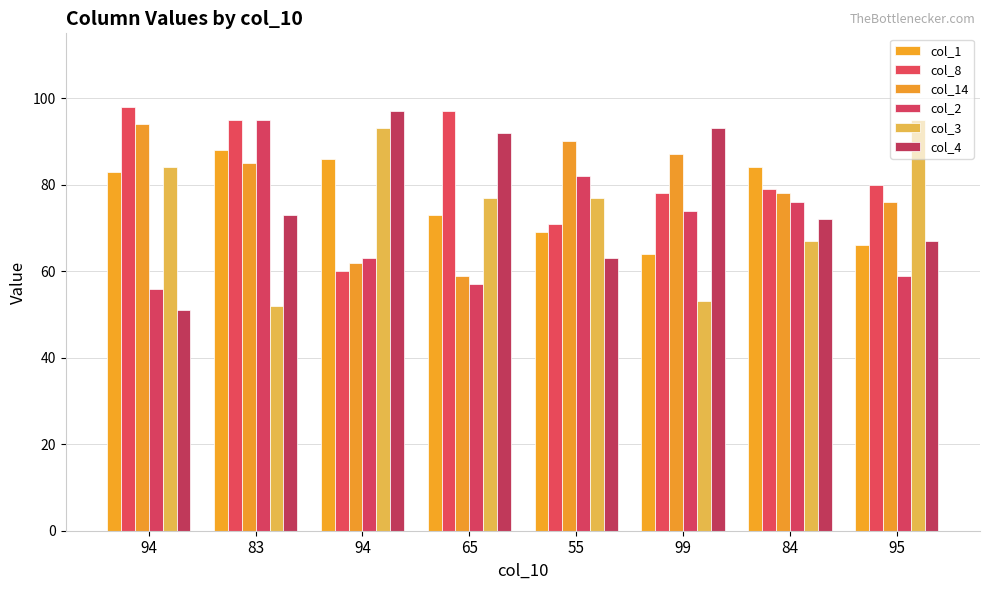

Which series has the widest spread of values?

col_4